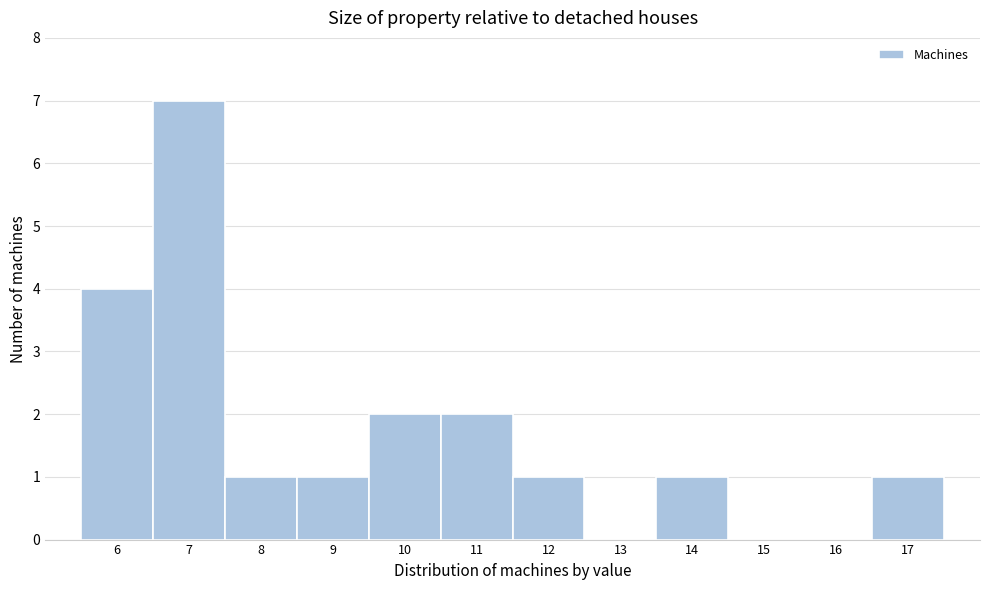

What is the height of the bar covering 6.5 to 7.5 on the x-axis? The values are not printed on the chart, so give them approximately, as read against the axis.

7